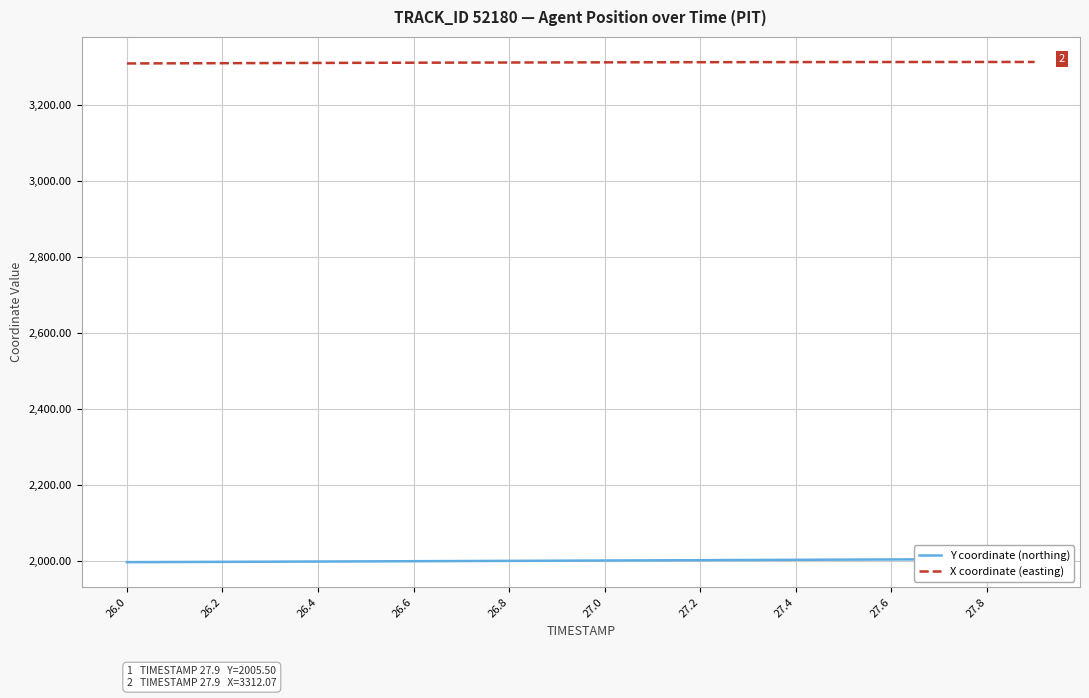

True or false: X coordinate (easting) has more than 0 points higher than both neighbors.

False